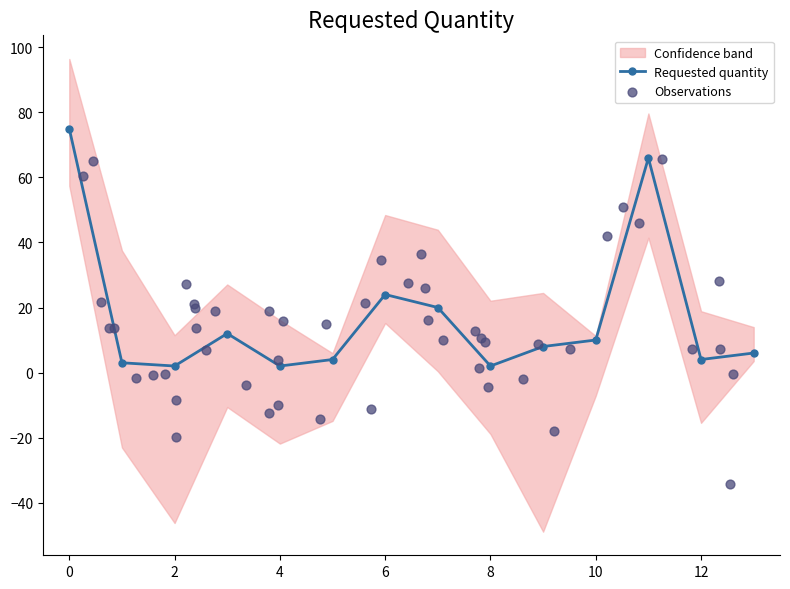

The Requested quantity series shows 2 at 4. True or false?

True